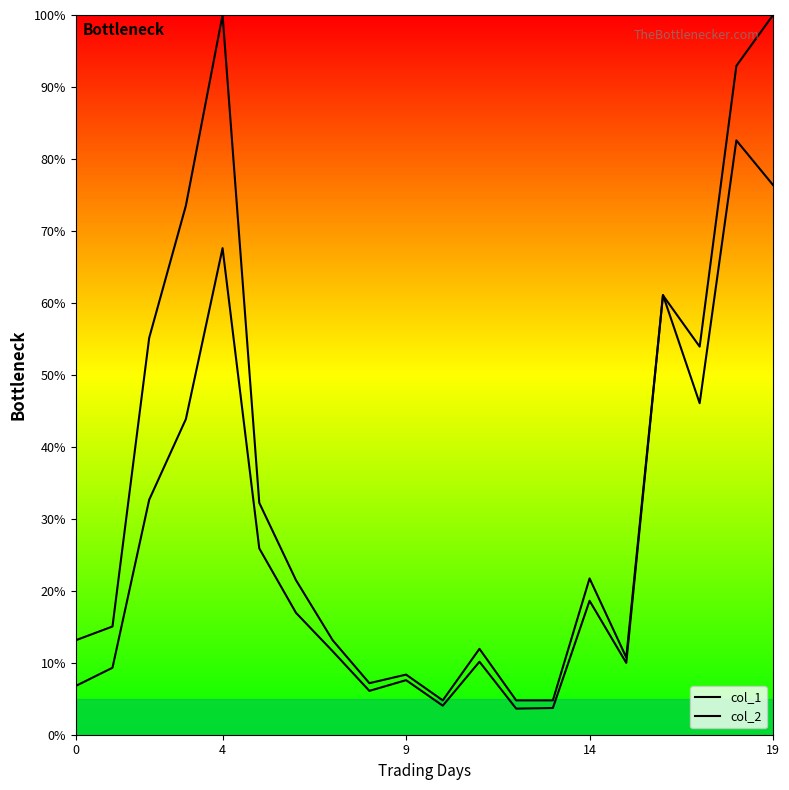

What is the value of the col_2 point at the 1st from the left?

6.8